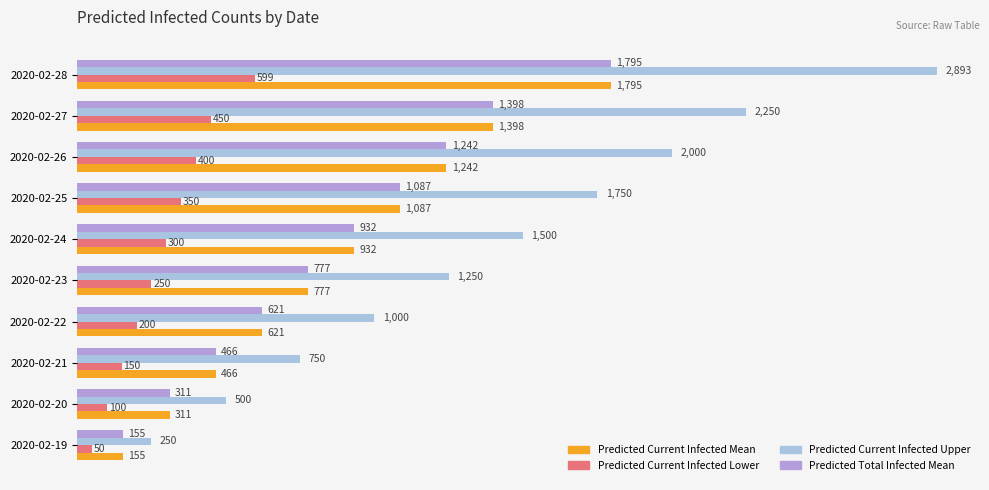

What is the spread (max minus min) of values at 2020-02-24?

1200